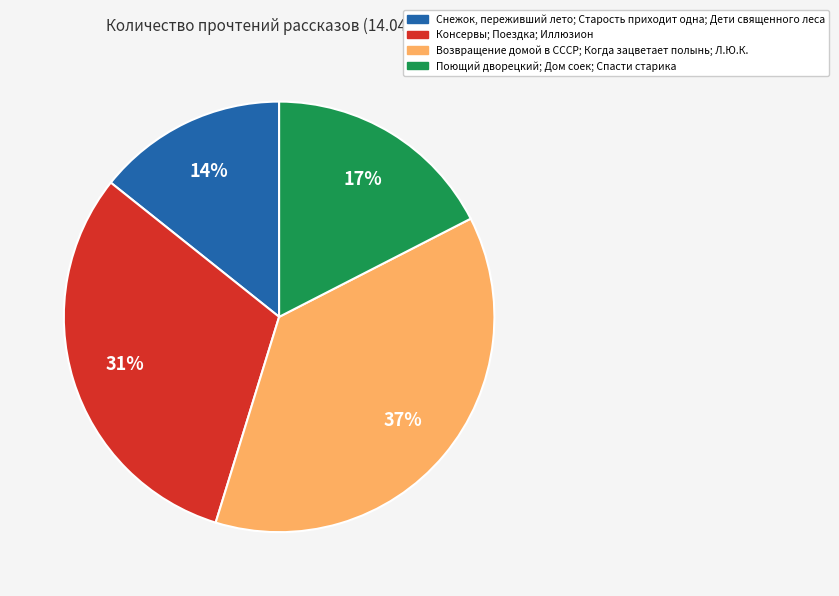

To the nearest percent, what is the average slice percentage?

25%